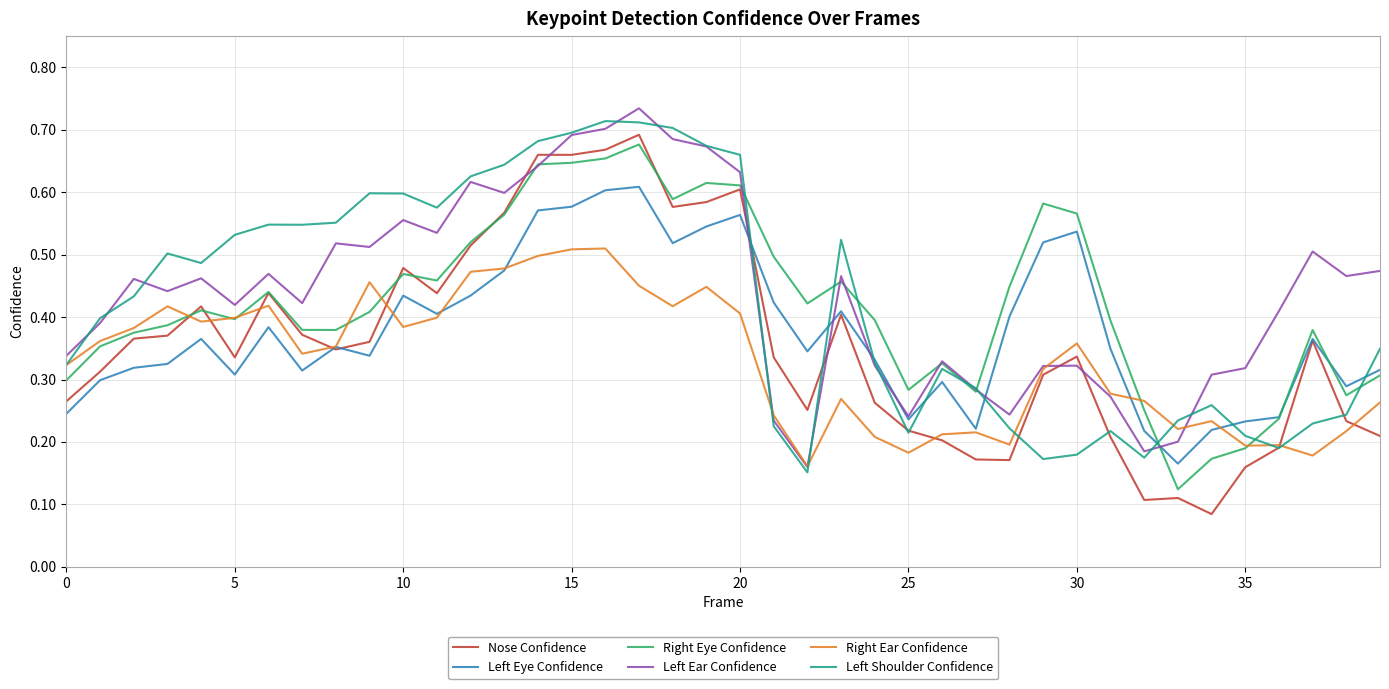

Where is Left Eye Confidence nearest to the value 0?

33